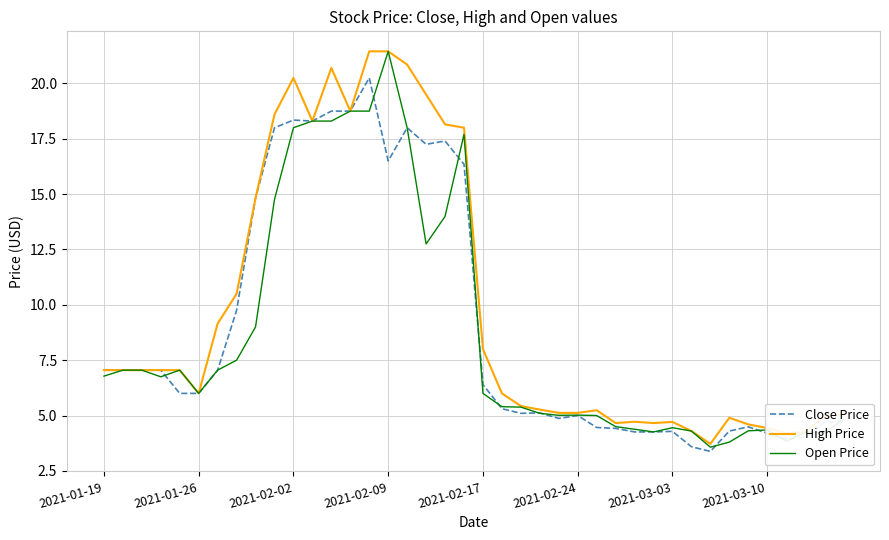

What is the minimum value for Close Price?

3.4